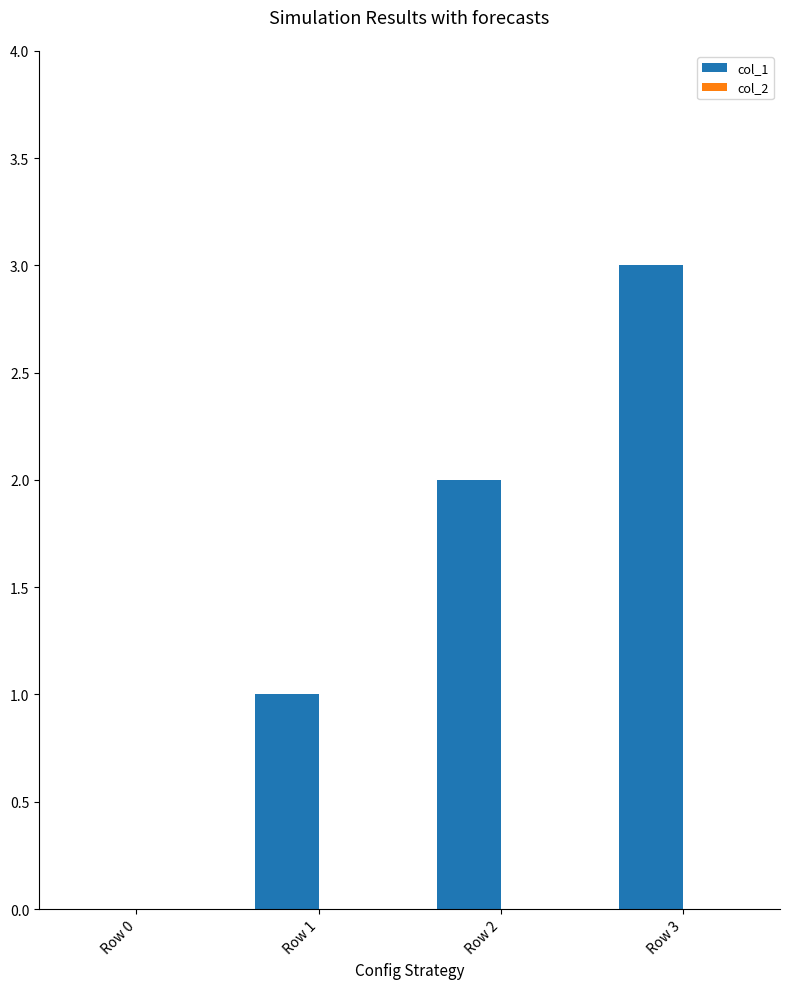

What is the change in value from Row 0 to Row 3?

+3